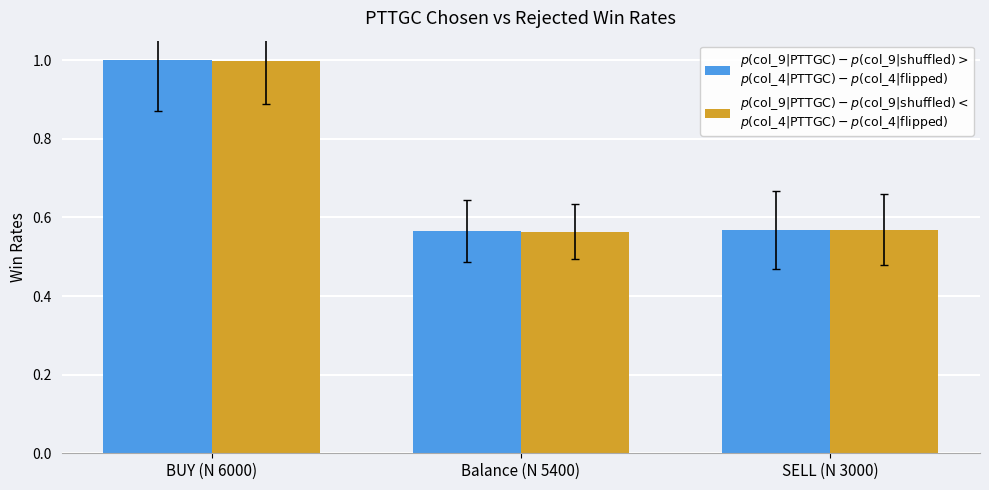

What position from the left is SELL (N 3000)?

3